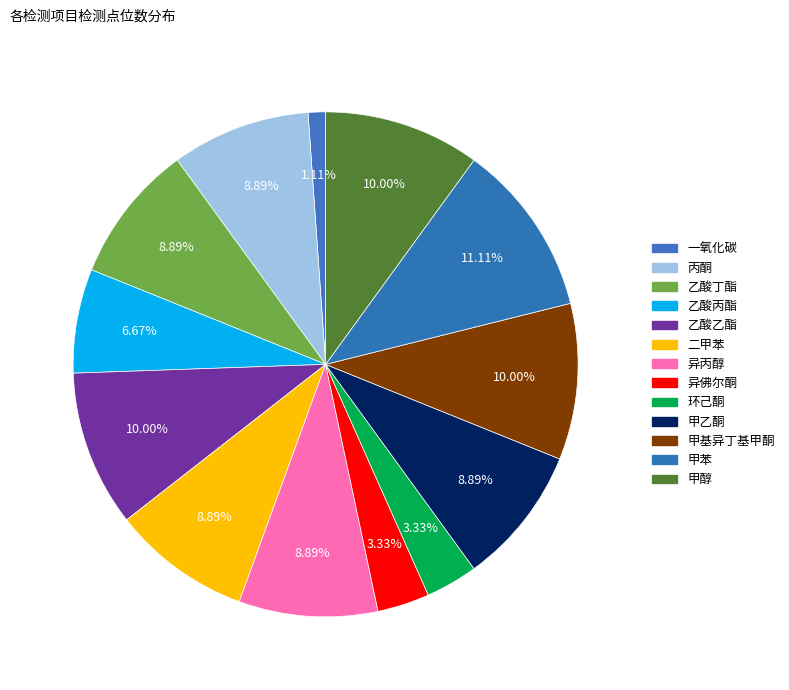

Approximately how many times larger is the value at 乙酸丙酯 compared to 甲乙酮?

0.8